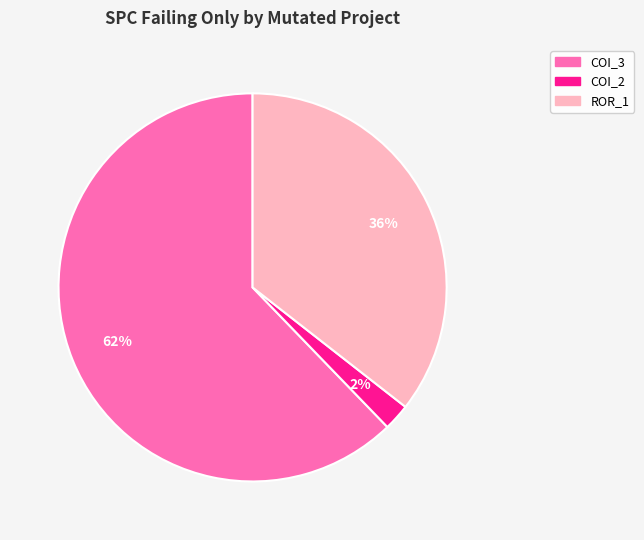

To the nearest percent, what is the difference between the largest and smallest slice percentages?

60%